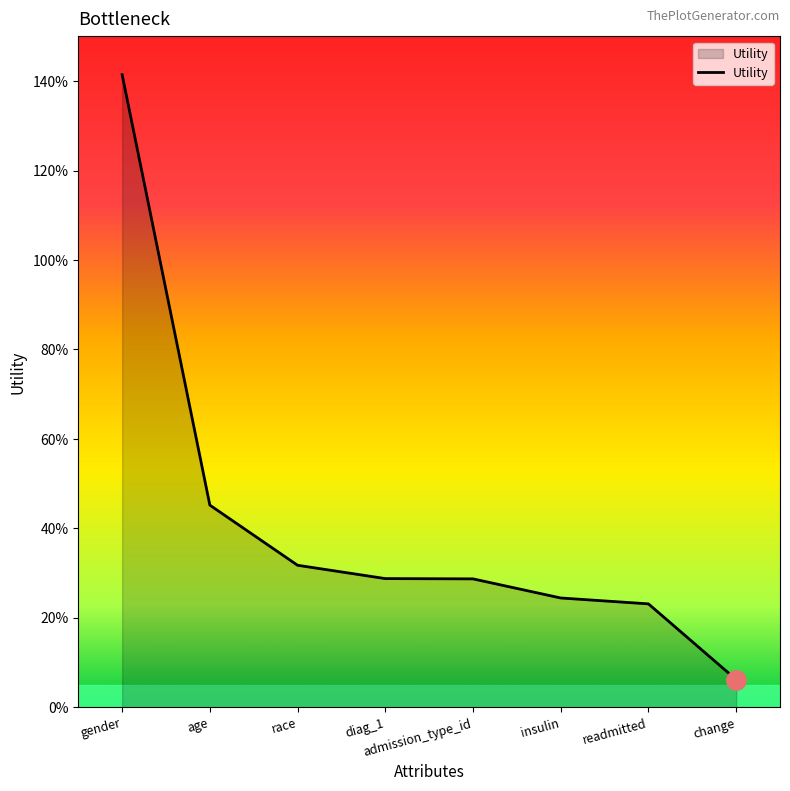

True or false: the data shows 0.2 at diag_1.

False